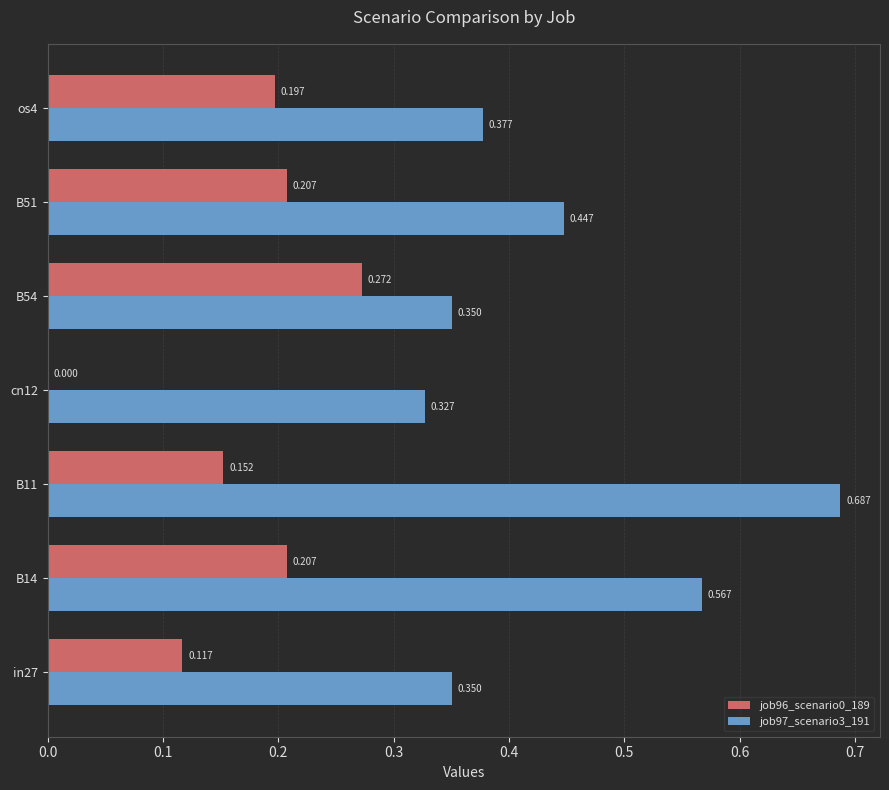

Is the value of job97_scenario3_191 at os4 greater than the value of job96_scenario0_189 at in27?

Yes